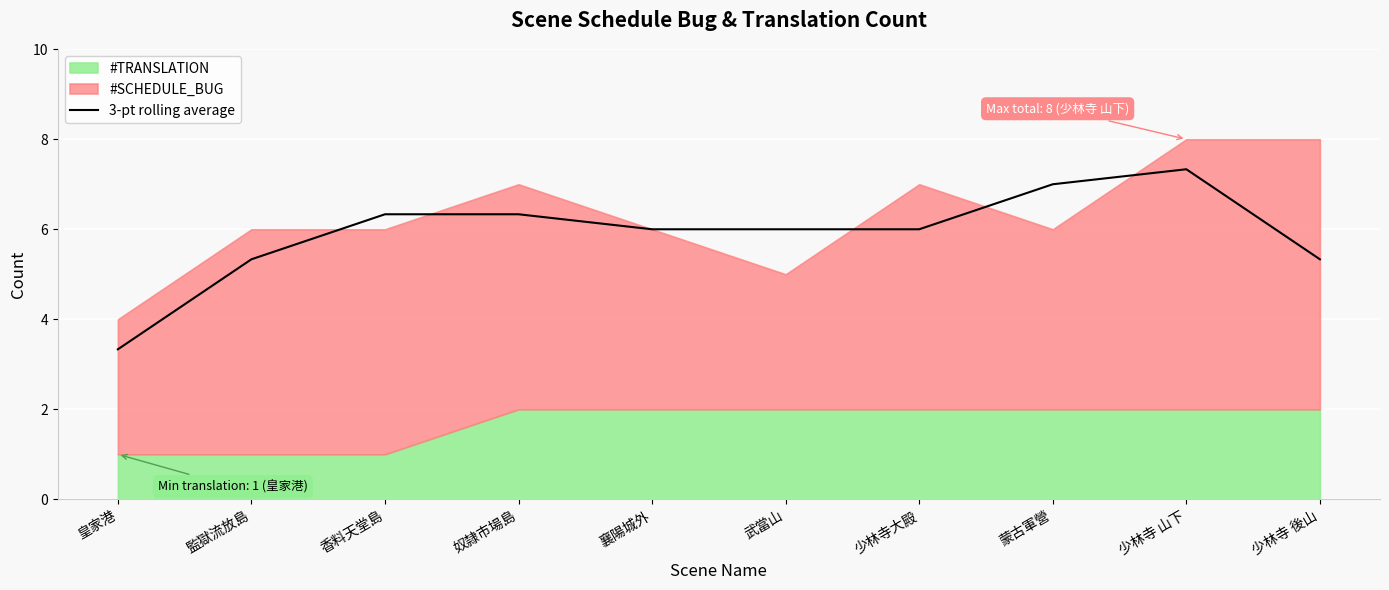

Reading left to right, what are all the values shown in this chart?

3.3	5.3	6.3	6.3	6.0	6.0	6.0	7.0	7.3	5.3